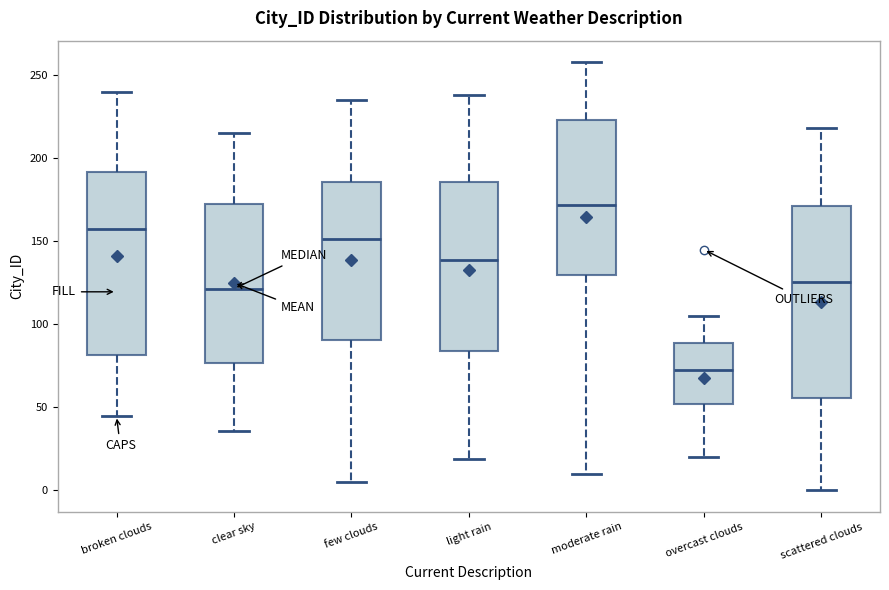

Which box has the highest median line?

moderate rain